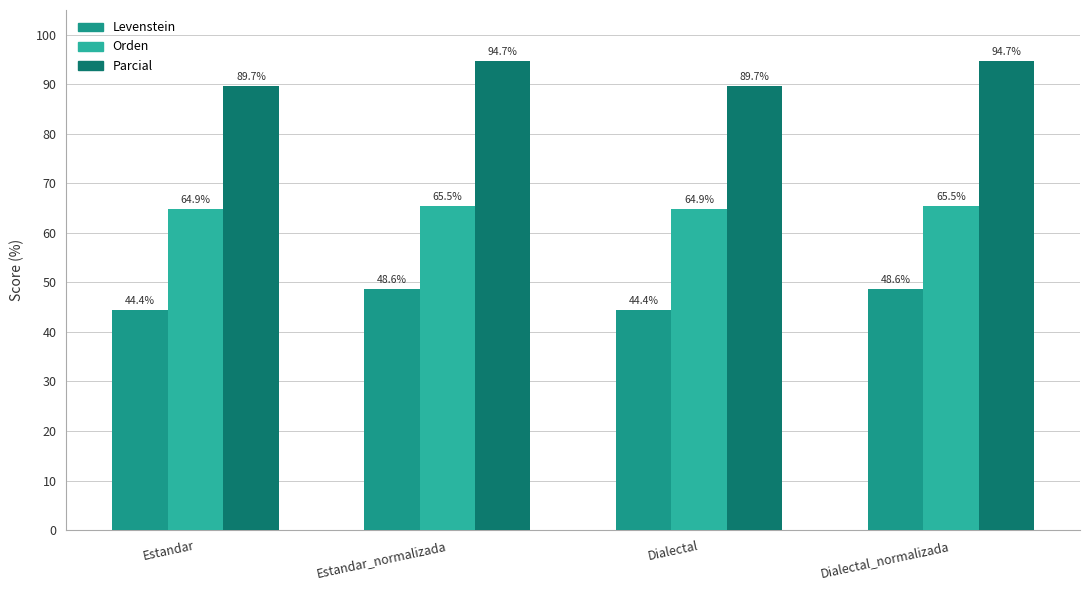

What is the average value of the Parcial series?

92.2